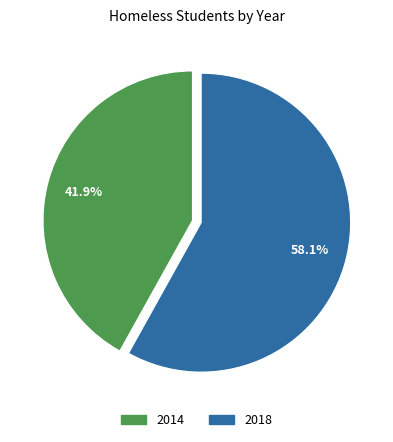

To the nearest percent, what percentage of the pie is 2018?

58%